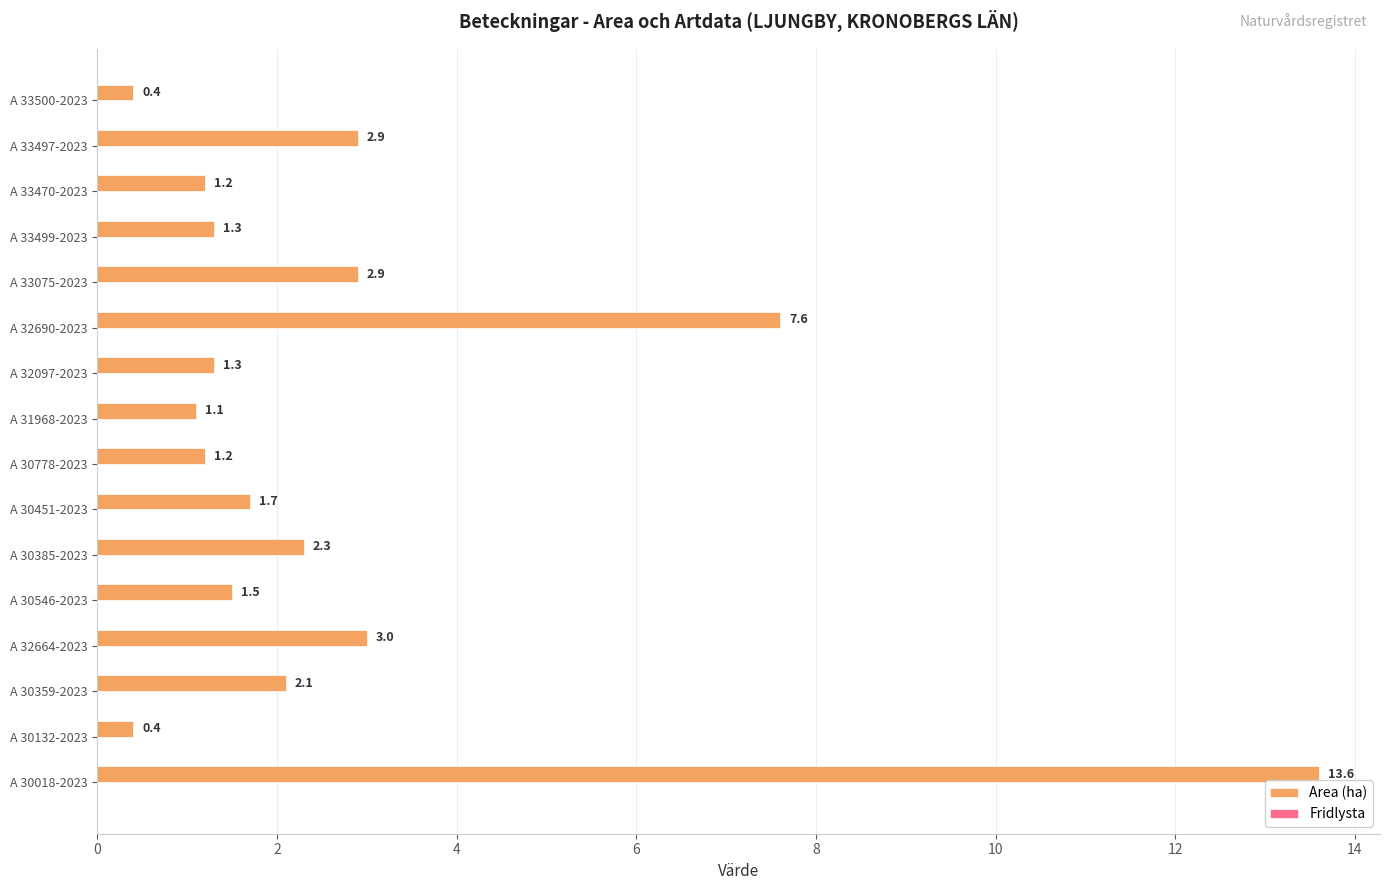

Reading top to bottom, what are all the values shown in this chart?

0.4	2.9	1.2	1.3	2.9	7.6	1.3	1.1	1.2	1.7	2.3	1.5	3.0	2.1	0.4	13.6